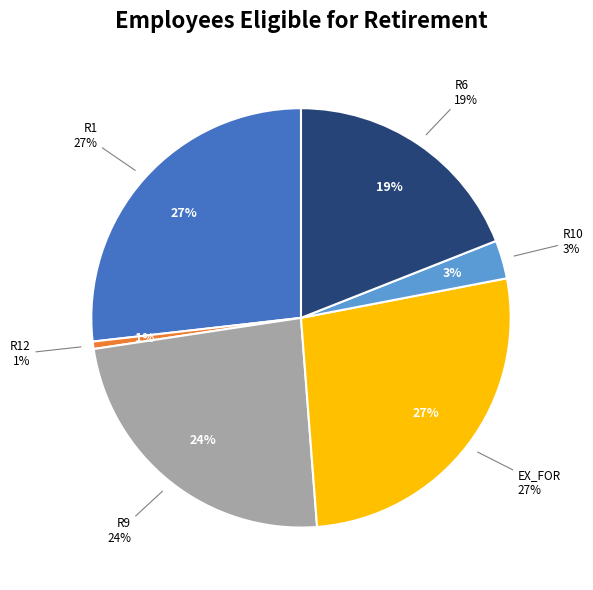

To the nearest percent, what is the difference between the R6 and R1 slice percentages?

8%